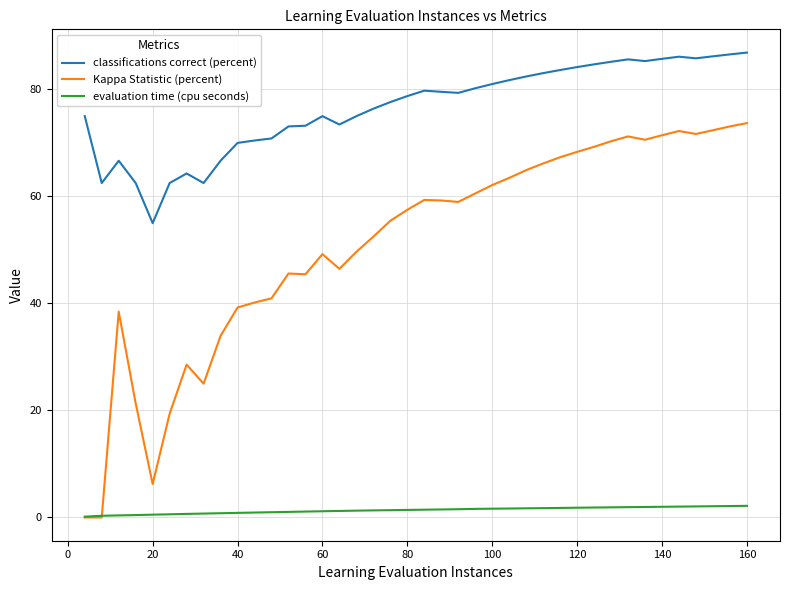

Which series has the largest range (max minus min)?

Kappa Statistic (percent)